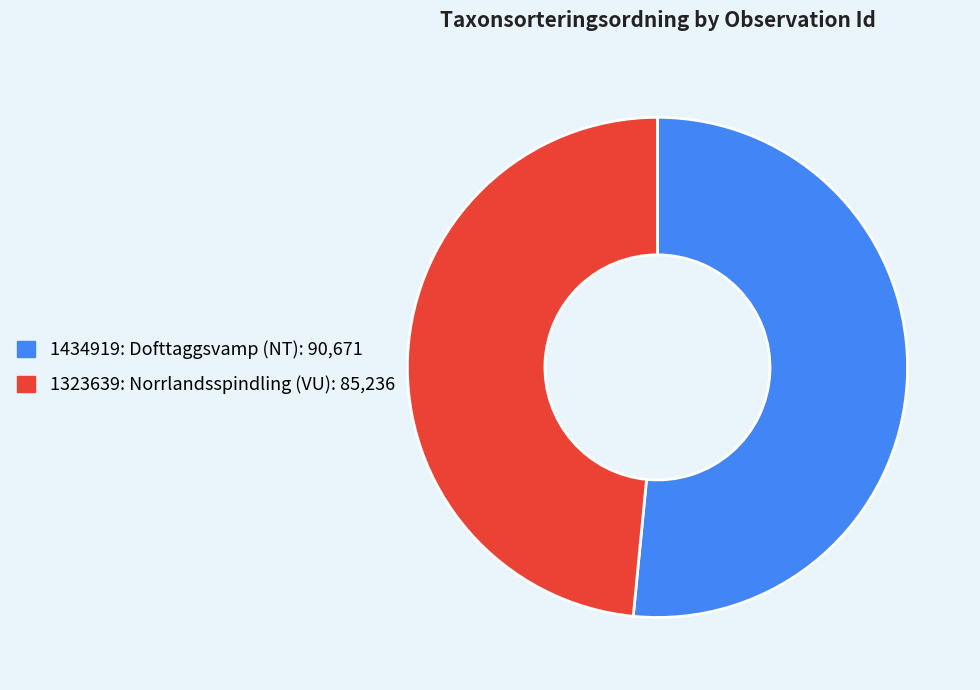

Is it true that 1434919: Dofttaggsvamp (NT) is 52% of the pie?

True